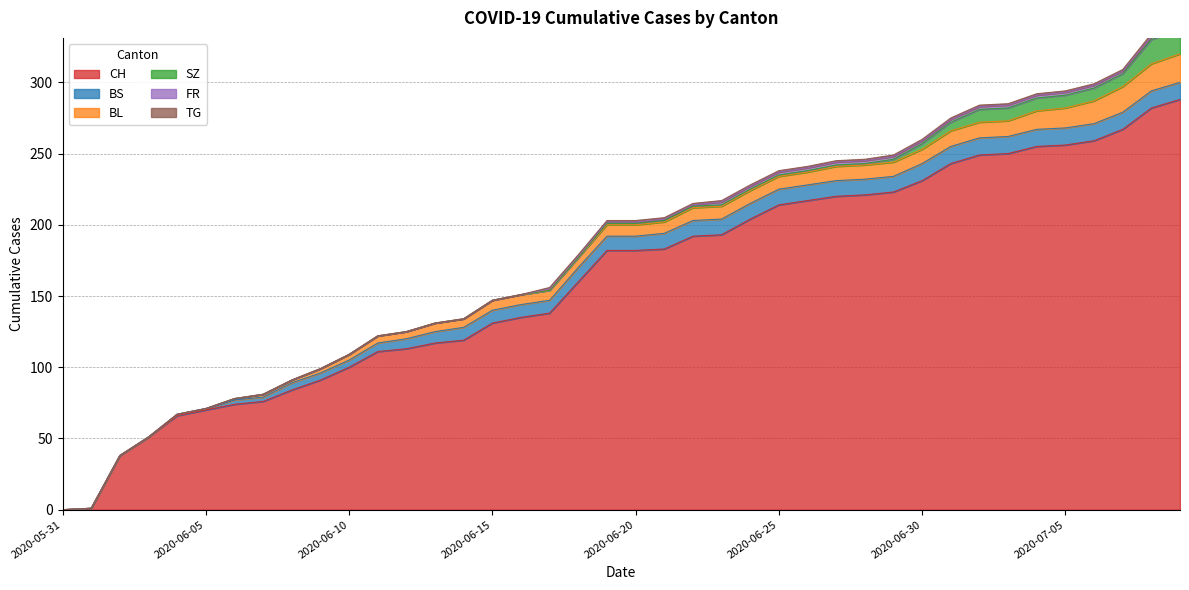

Rank the series by their maximum value, from highest to lowest.

CH, BL, SZ, BS, FR, TG